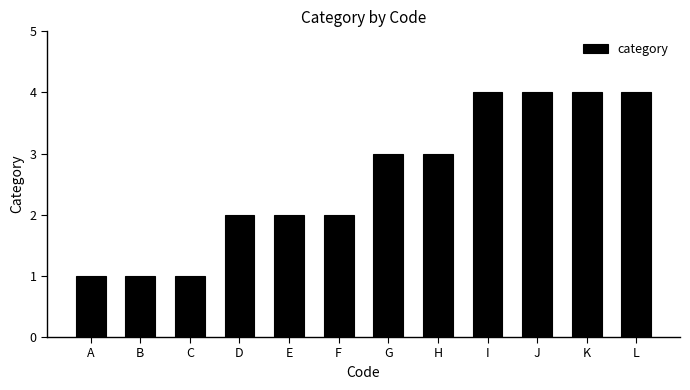

Between C and G, which is larger?

G